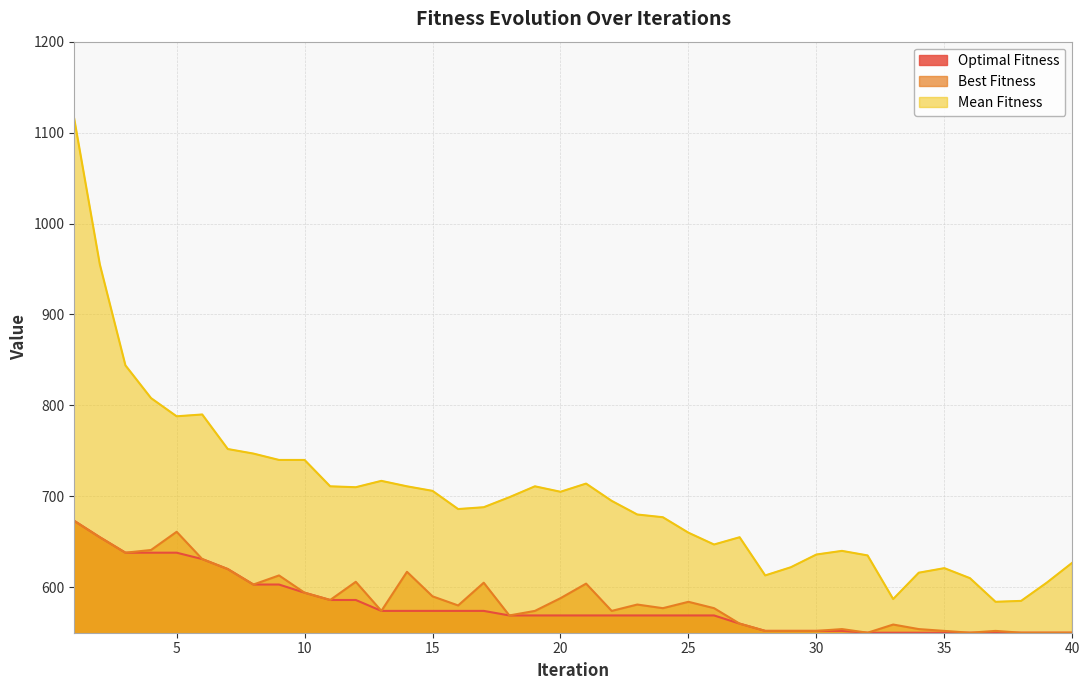

What is the sum of the Best Fitness values at 18 and 8?

1172